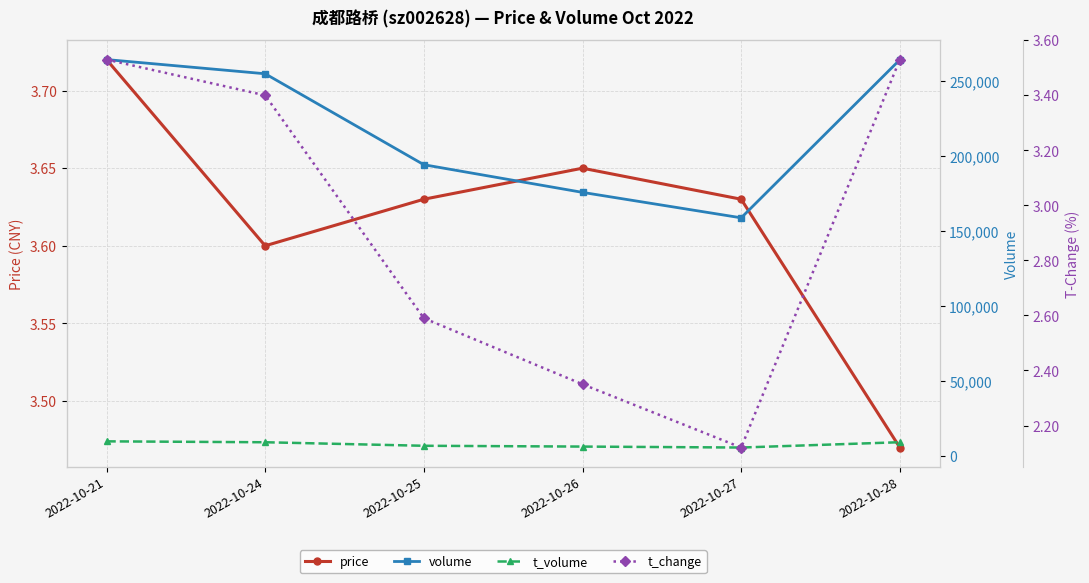

What is the spread (max minus min) of values at 2022-10-21?

264287.5